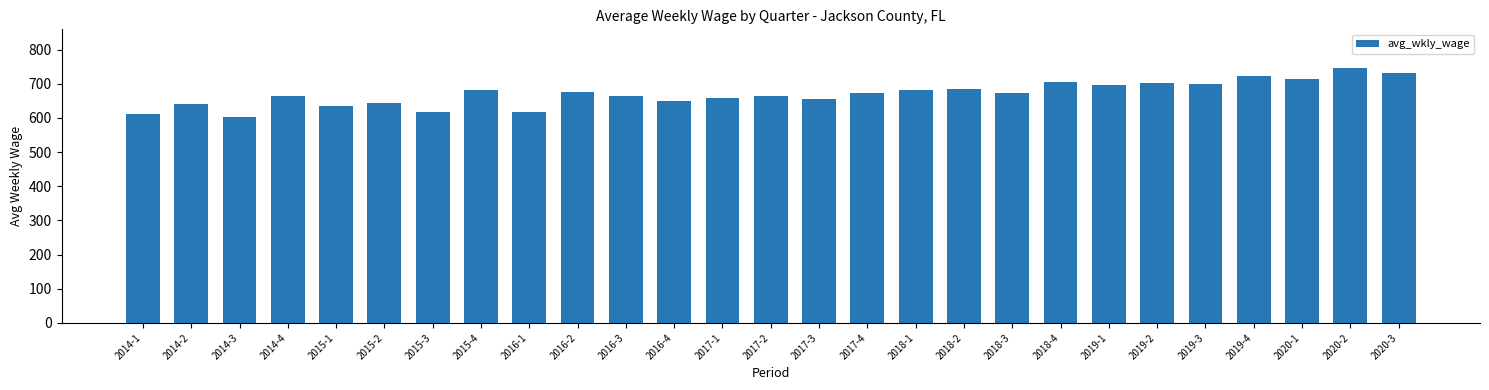

Which category has the highest value across all series?

2020-2